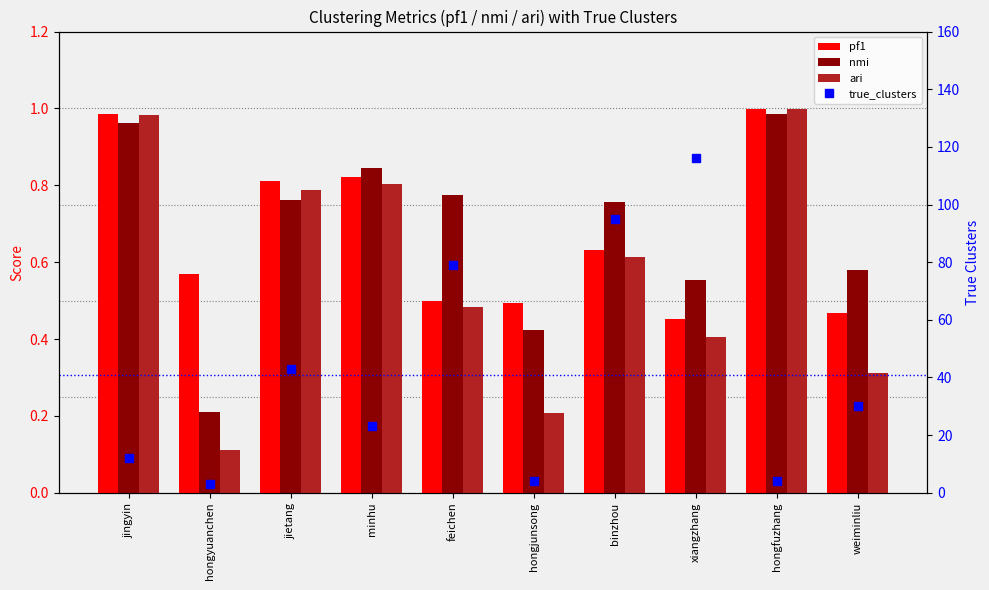

What is the approximate value of pf1 at weiminliu?

0.5